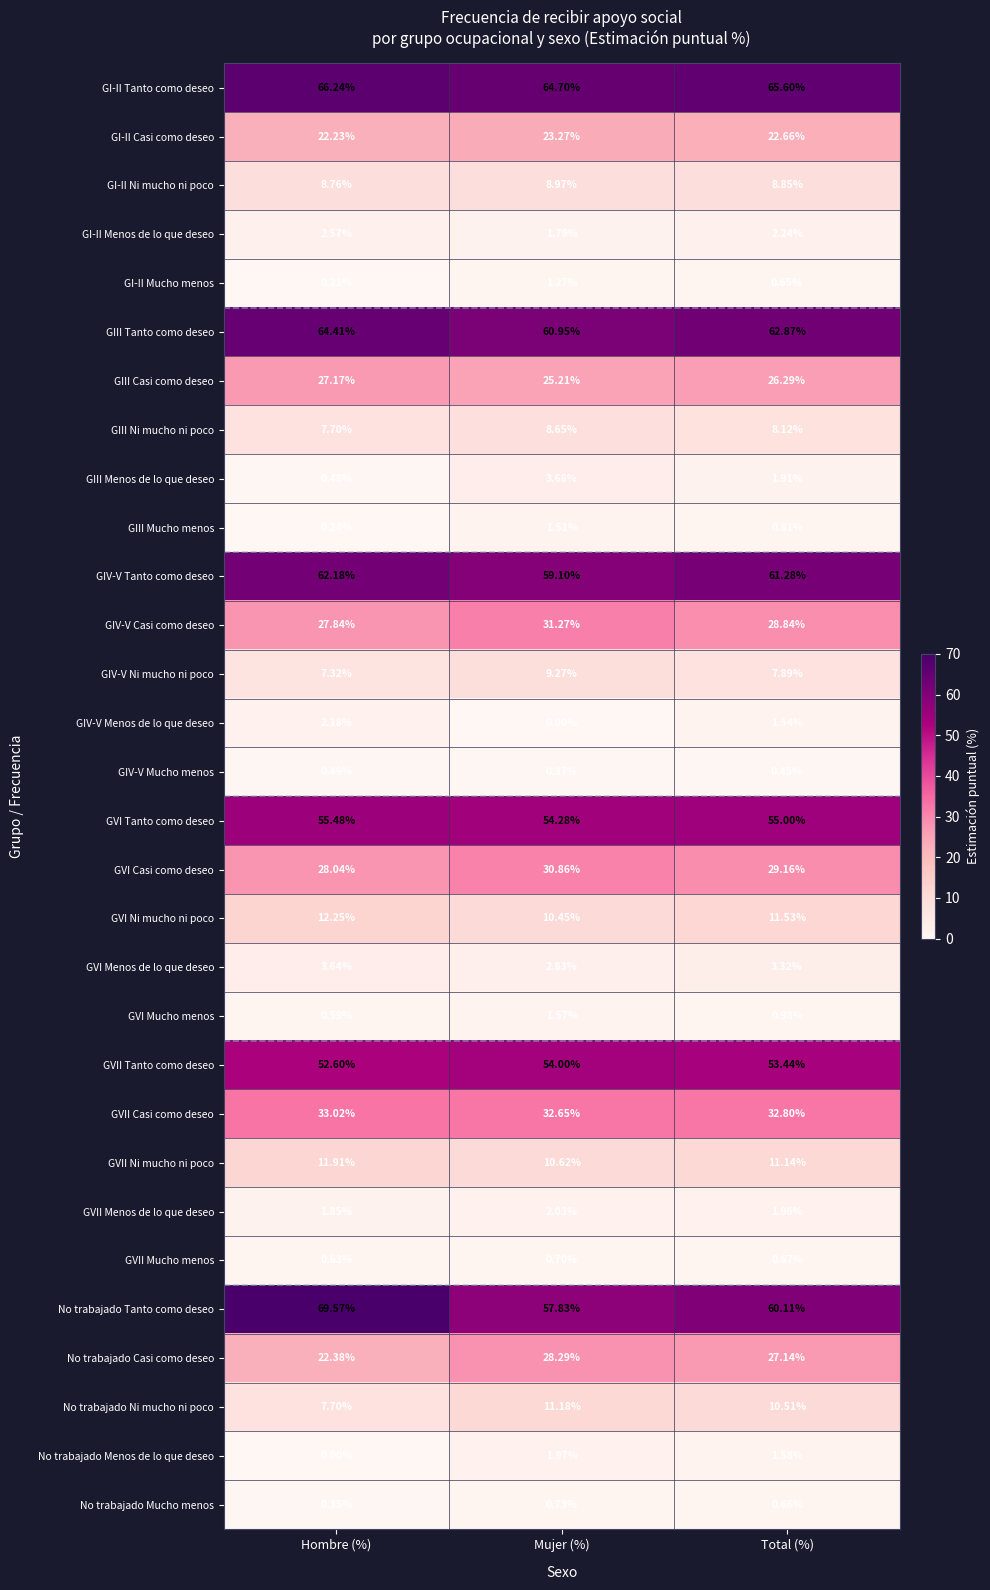

What is the greatest value displayed?

69.6